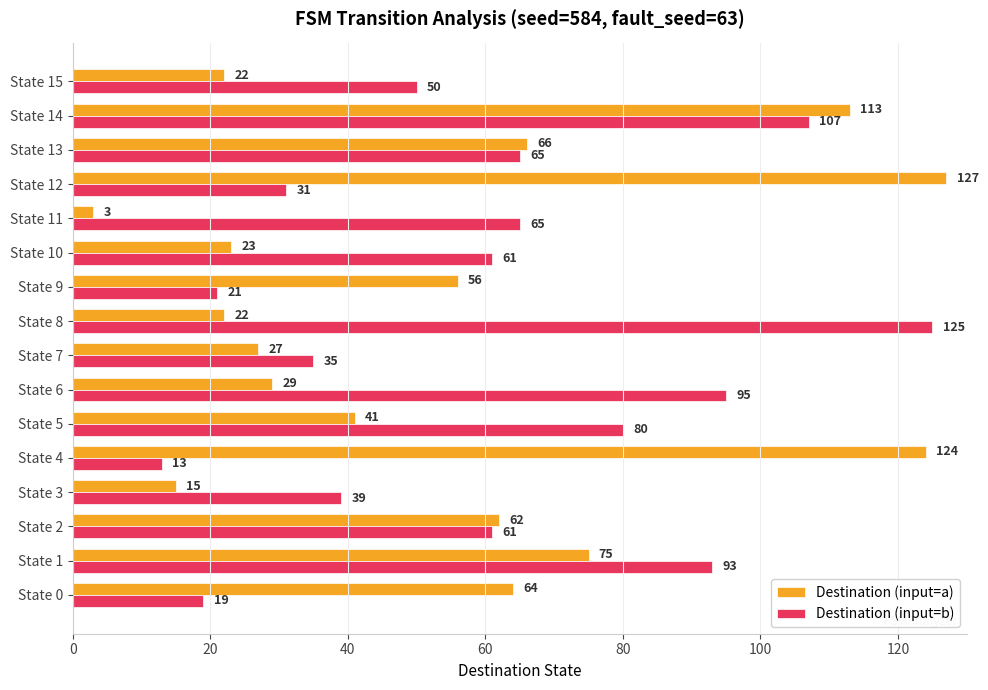

What is the approximate value of Destination (input=b) at State 11?

65